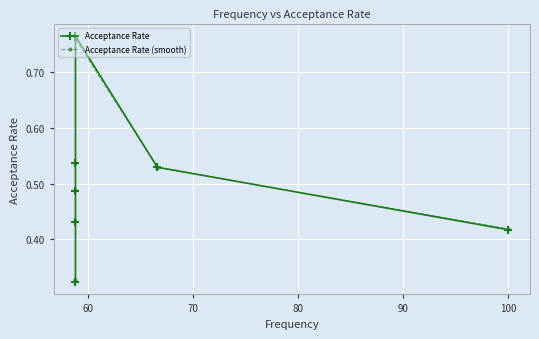

What is the sum of all Acceptance Rate values?

3.5